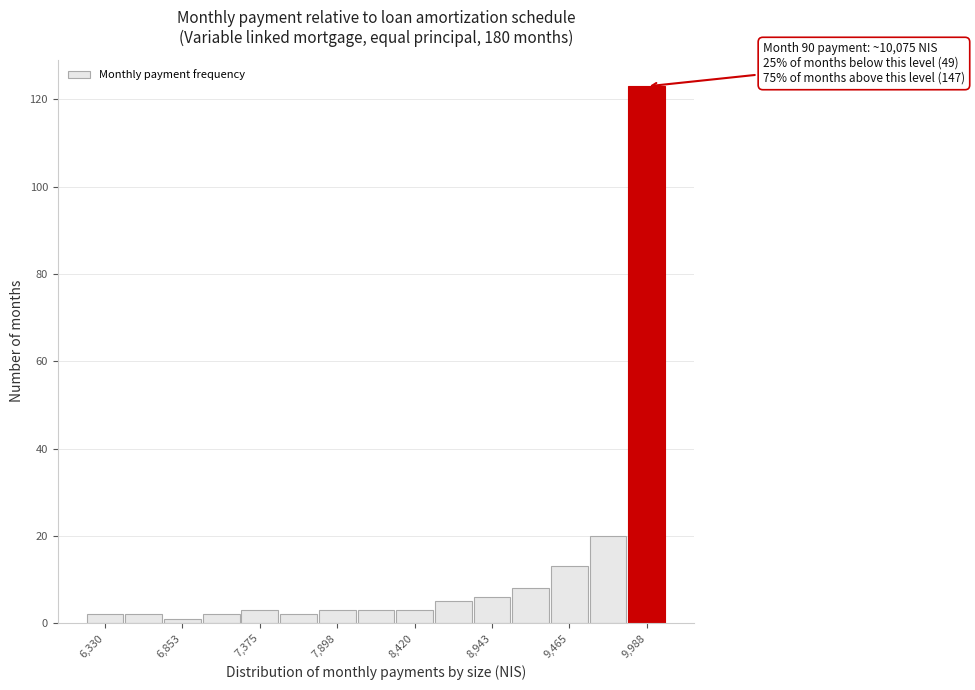

Around what value on the x-axis is the tallest bar? Give the approximate position of its centre, as read against the axis.

10000